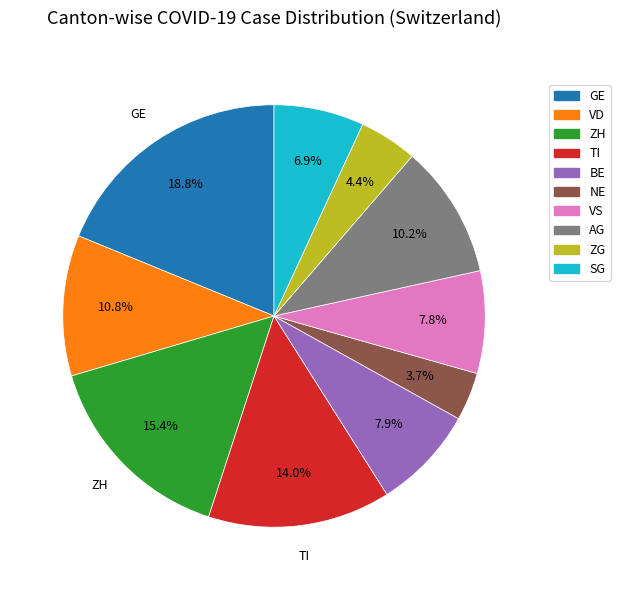

What is the ratio of the value at GE to the value at ZH?

1.2